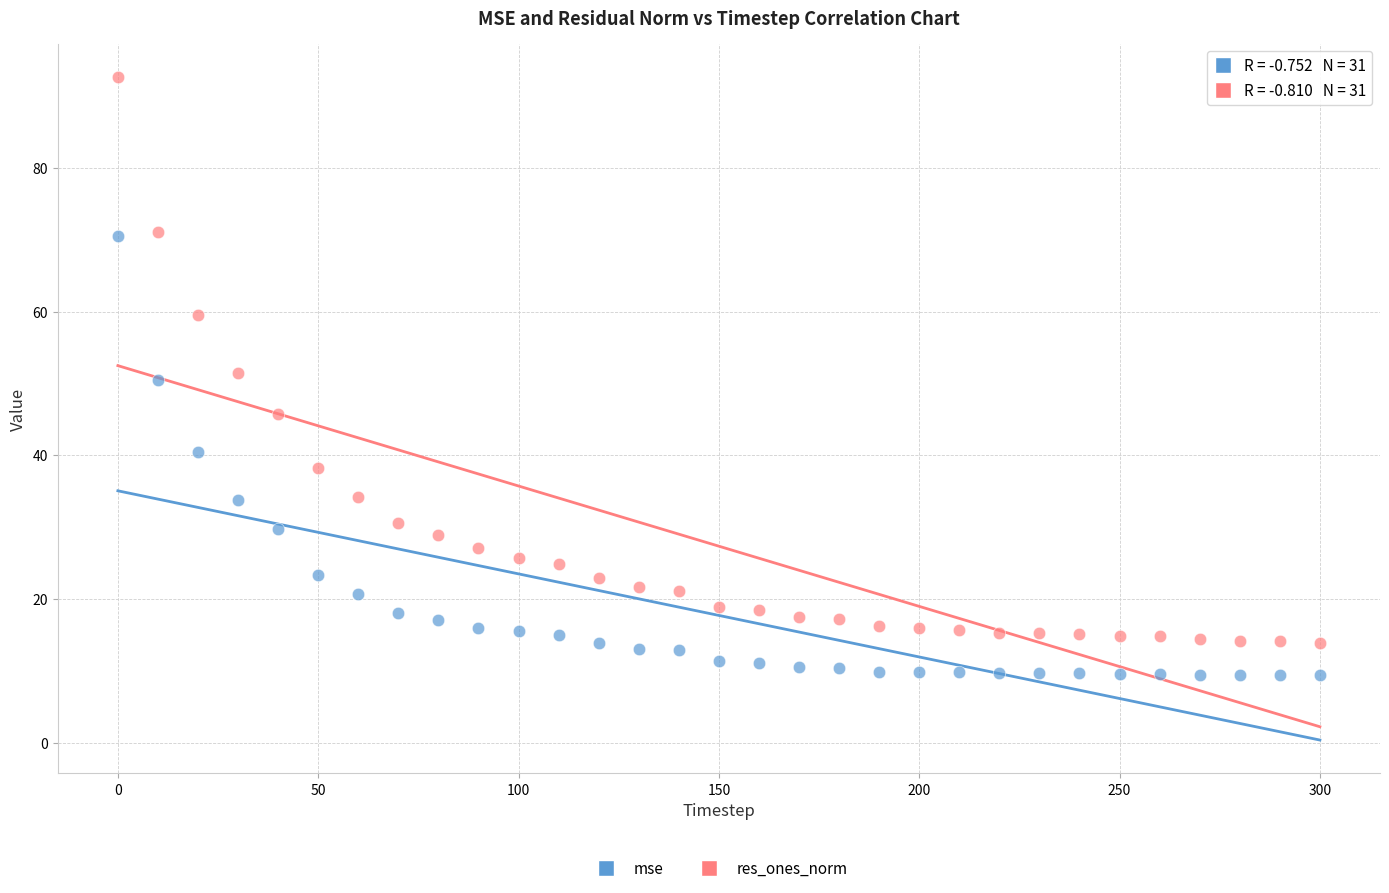

Which series contains the lowest Y value?

mse